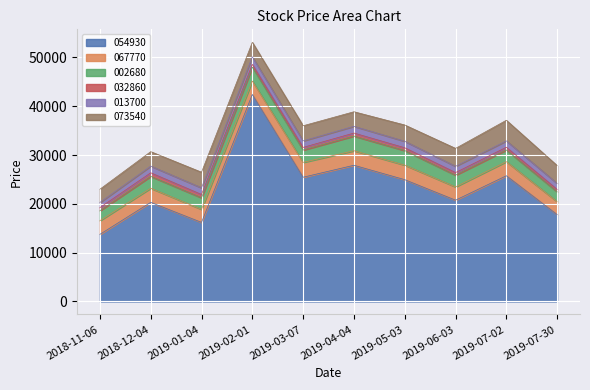

Which series has the largest total across all categories?

054930